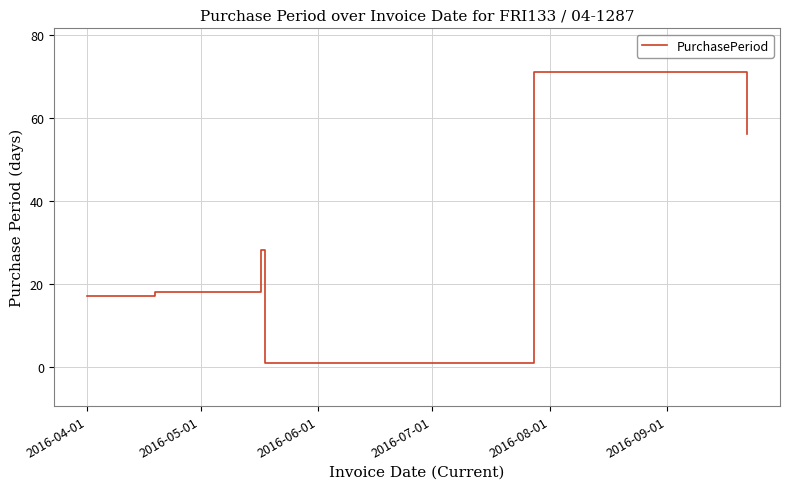

What is the difference between the maximum and second lowest values?

54